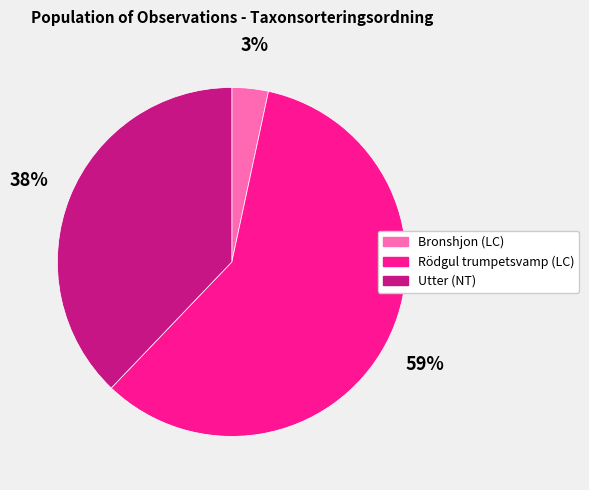

What is the ratio of the value at Rödgul trumpetsvamp (LC) to the value at Utter (NT)?

1.6